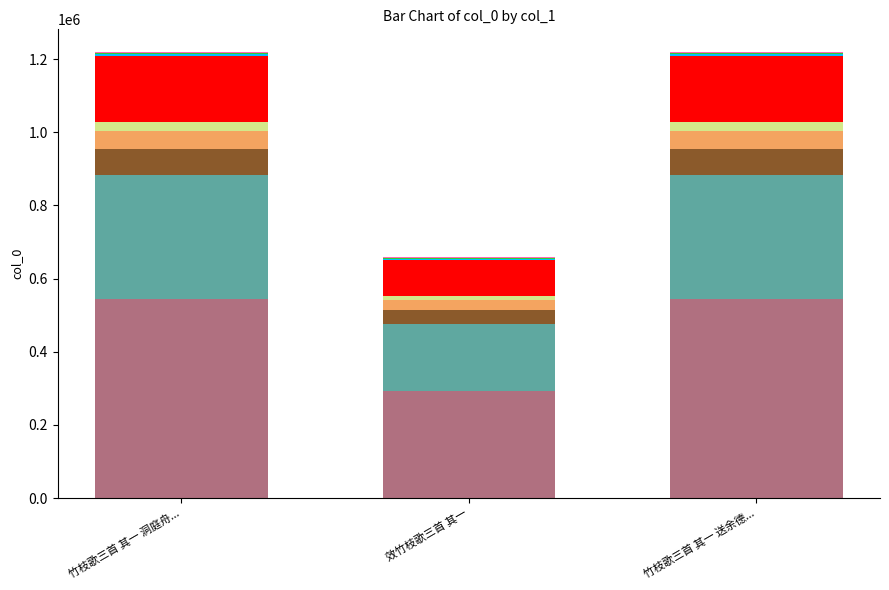

Approximately how many times larger is the value at 效竹枝歌三首 其一 compared to 竹枝歌三首 其一 洞庭舟...?

0.5